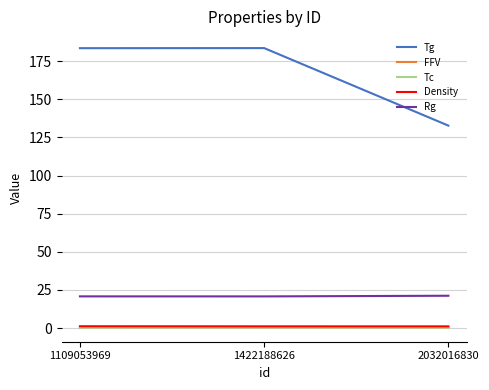

What is the total value across all series at 2032016830?

155.6